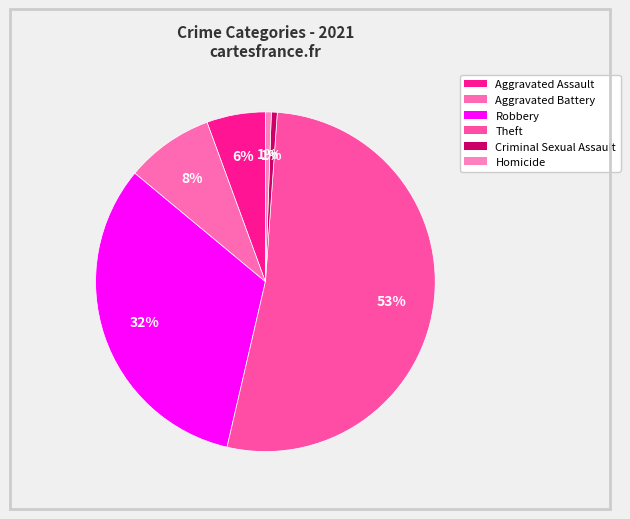

Count the number of slices in the pie.

6